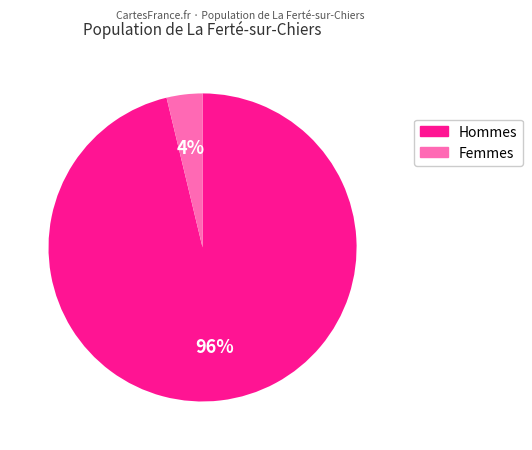

How many slices are in this pie chart?

2